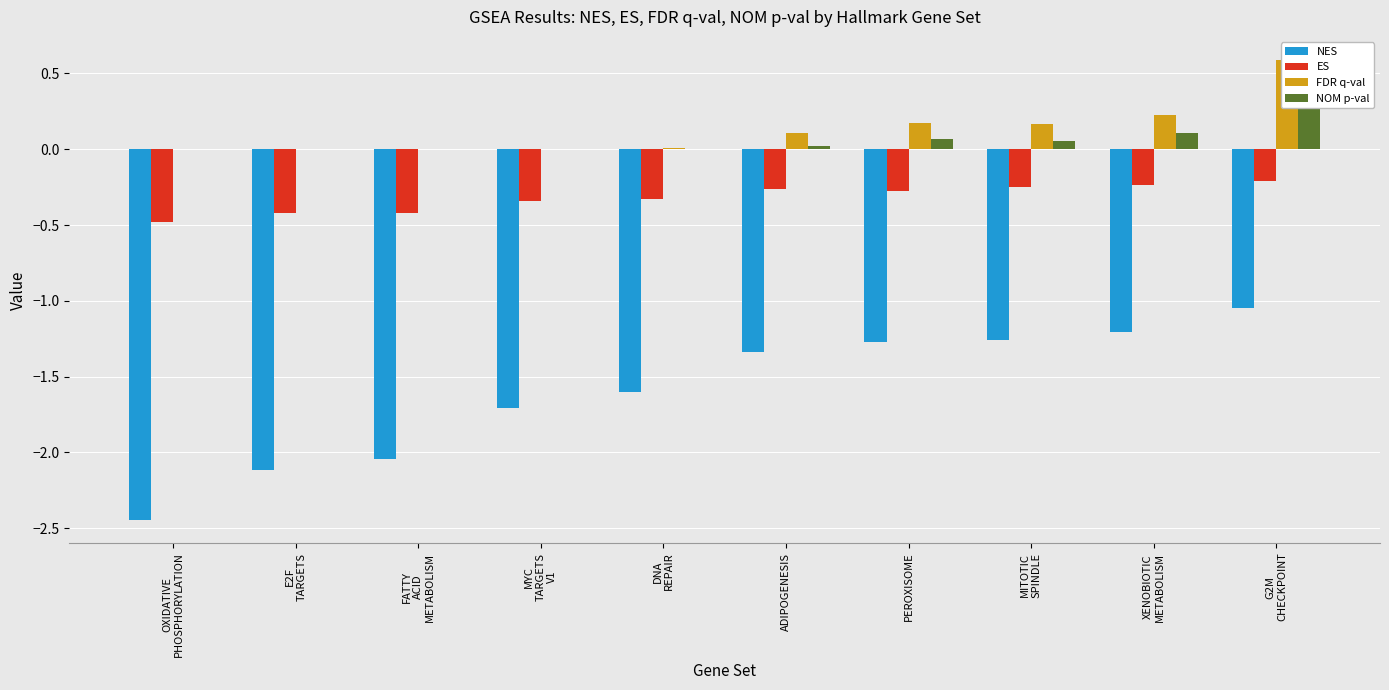

The value of NOM p-val at FATTY
ACID
METABOLISM is 0.0. True or false?

True